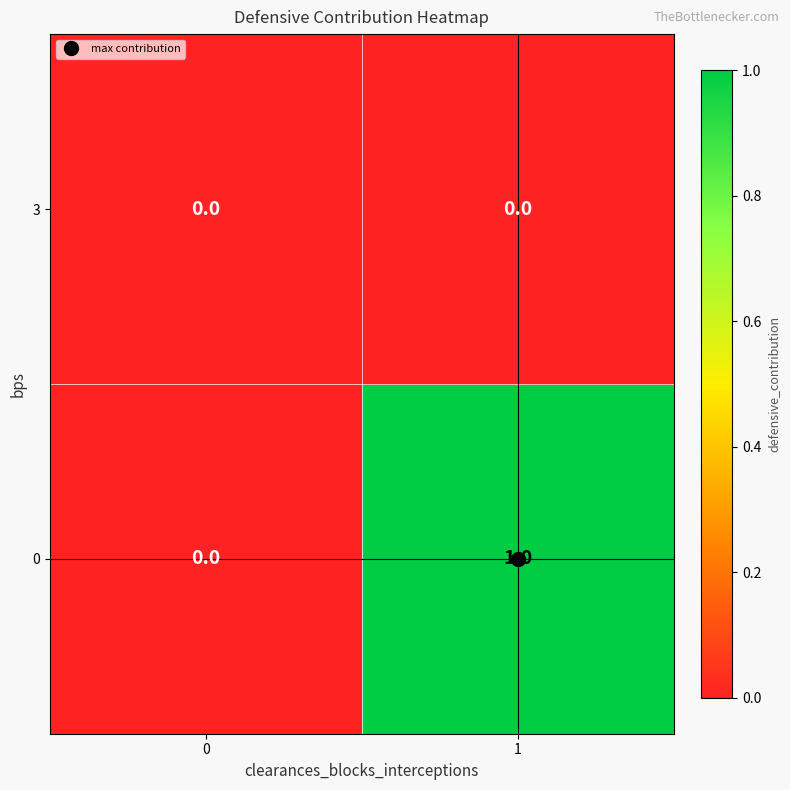

Rank the series by their maximum value, from highest to lowest.

0, 3